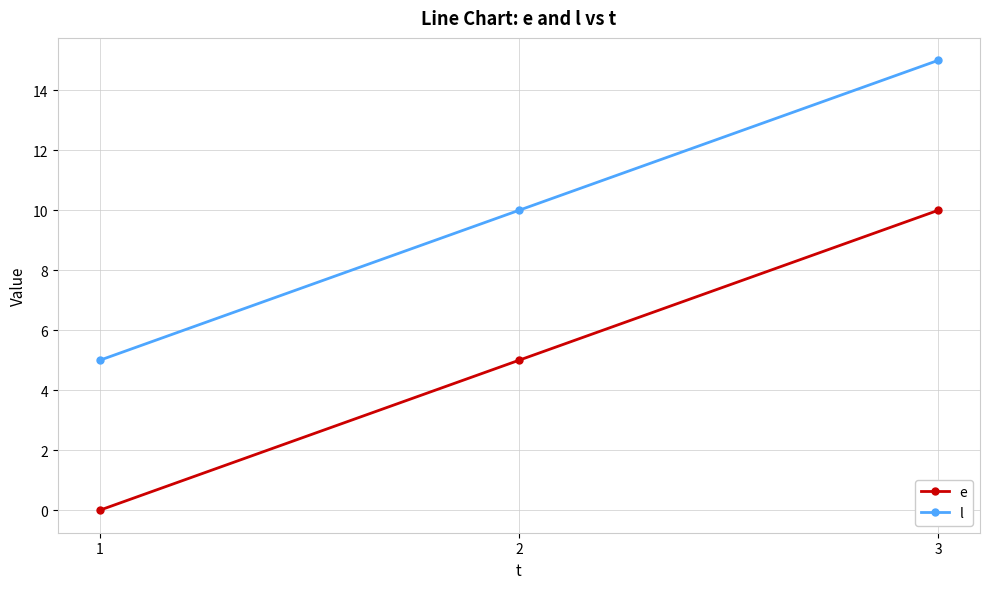

What is the approximate value of e at 2, to the nearest 5?

5